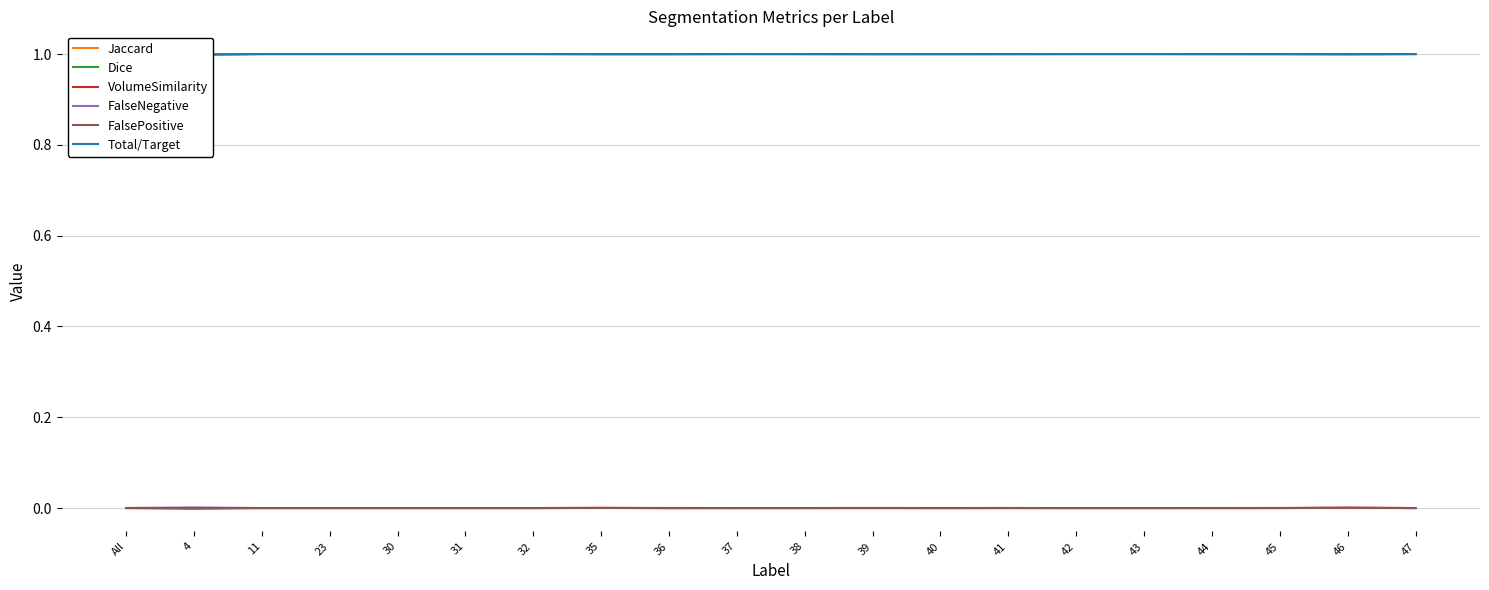

What is the label of the 10th point from the left?

37